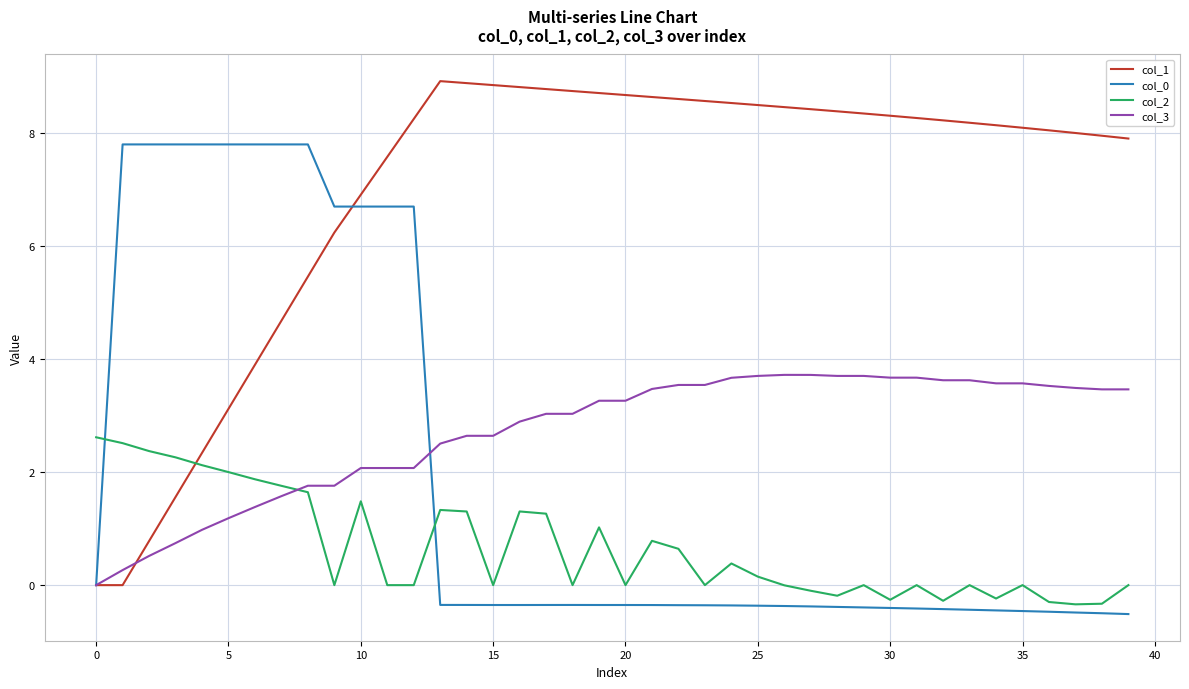

Which series has the largest total across all categories?

col_1